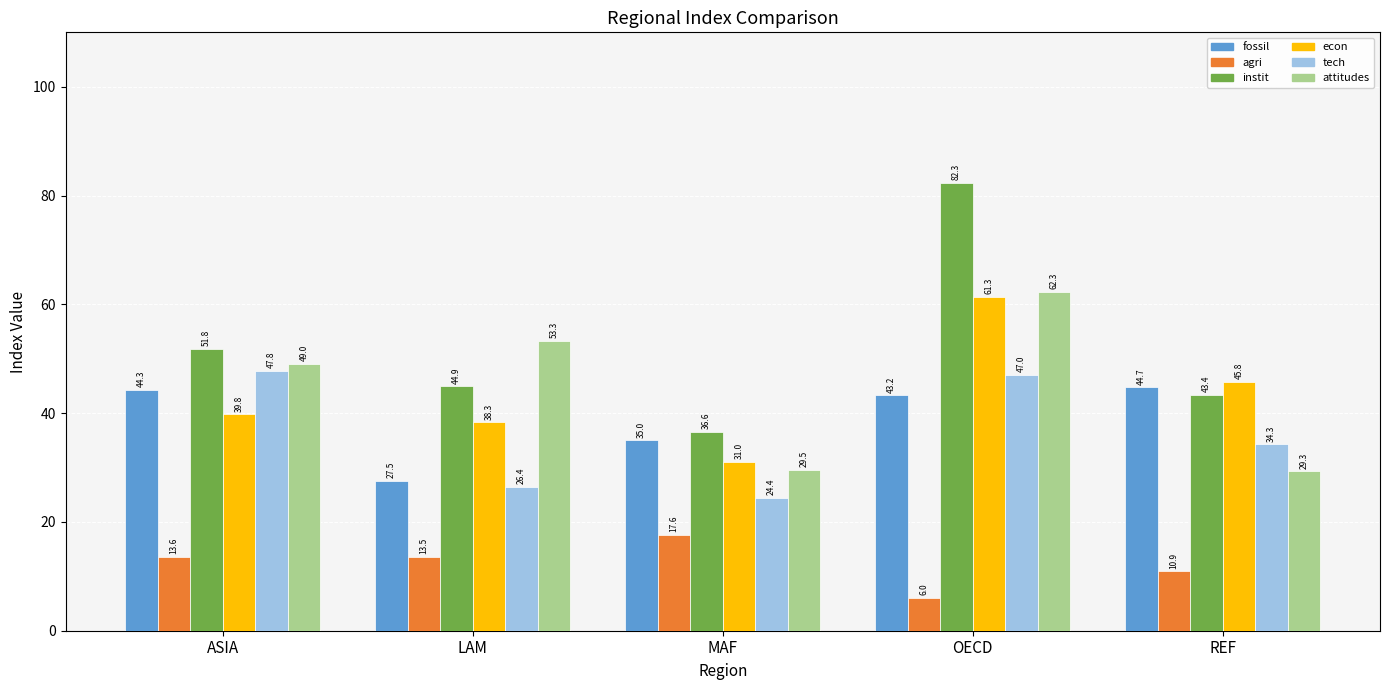

What is the label of the 3rd bar from the left?

MAF